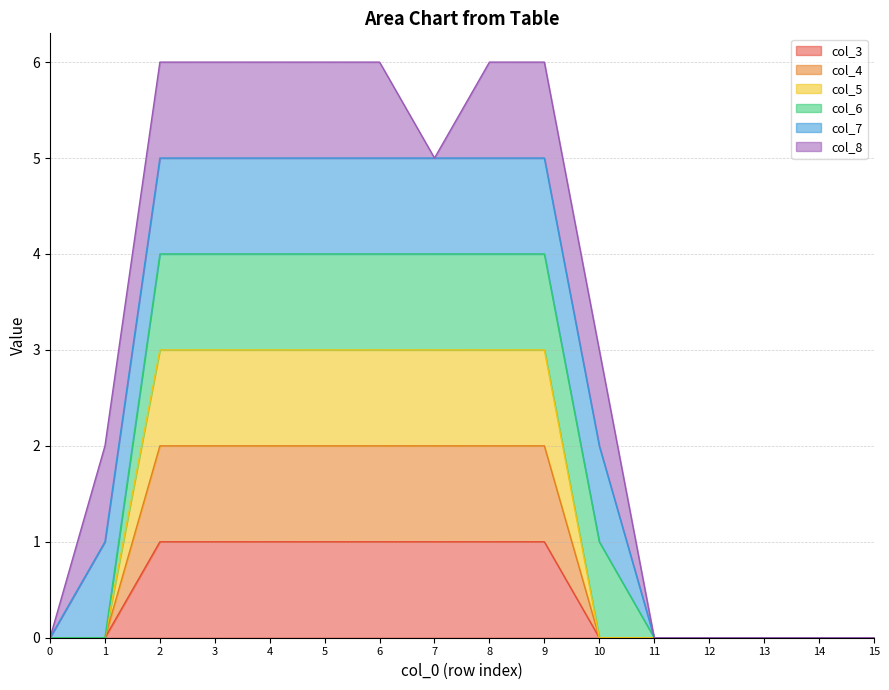

What is the highest value of the col_3 series?

1